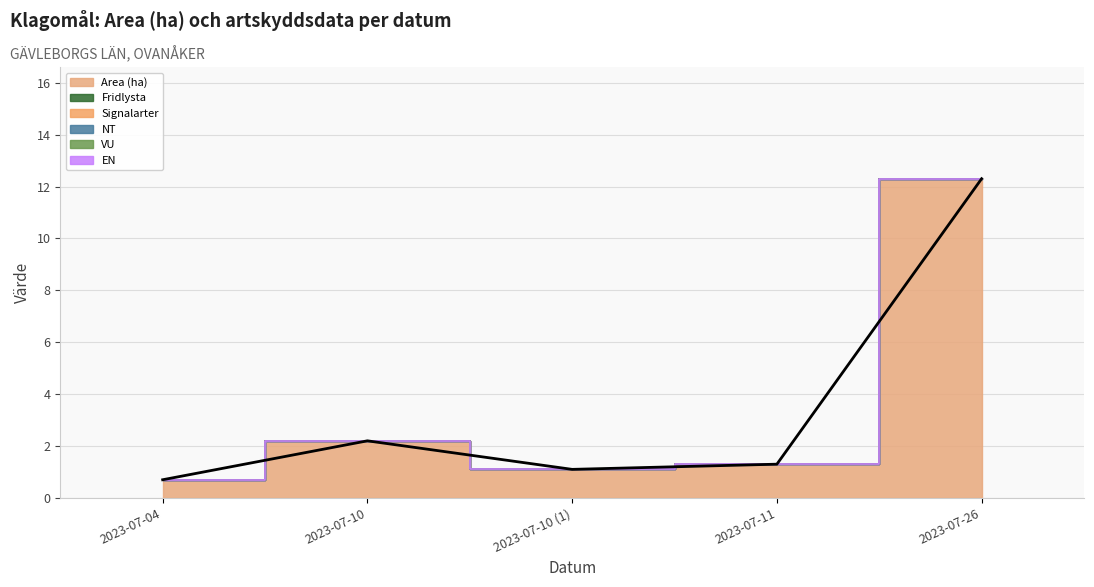

Which series has the largest total across all categories?

Area (ha)